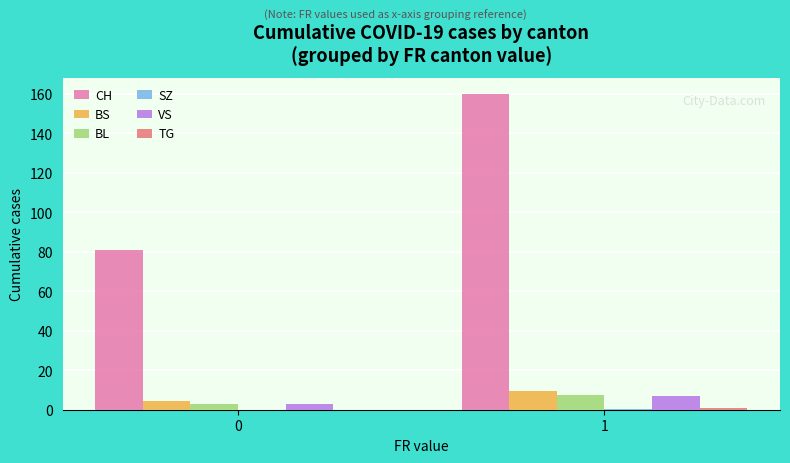

Between 0 and 1, which series saw the biggest shift?

CH